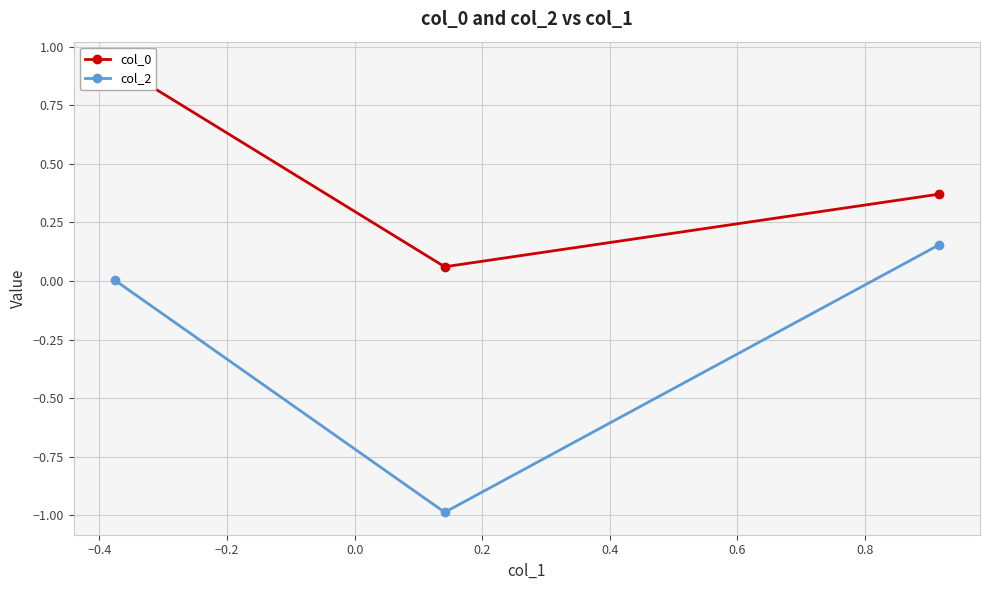

What is the sum of all col_2 values?

-0.8